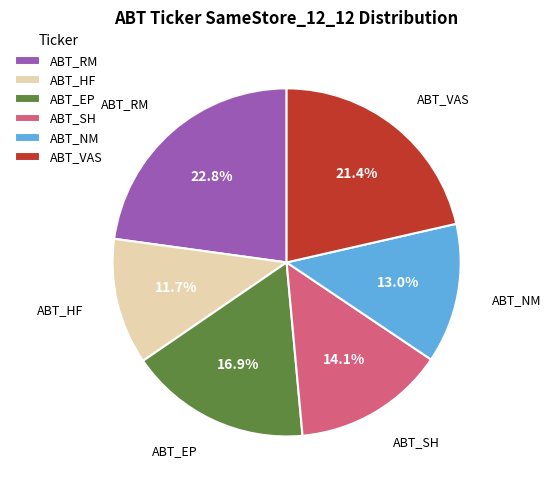

True or false: ABT_VAS accounts for 21% of the total.

True